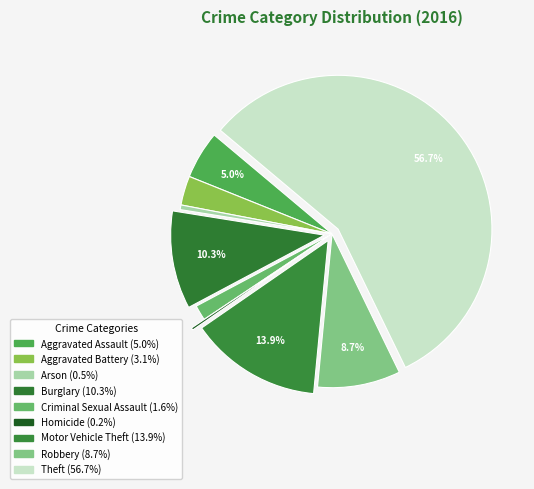

Count the number of slices in the pie.

9